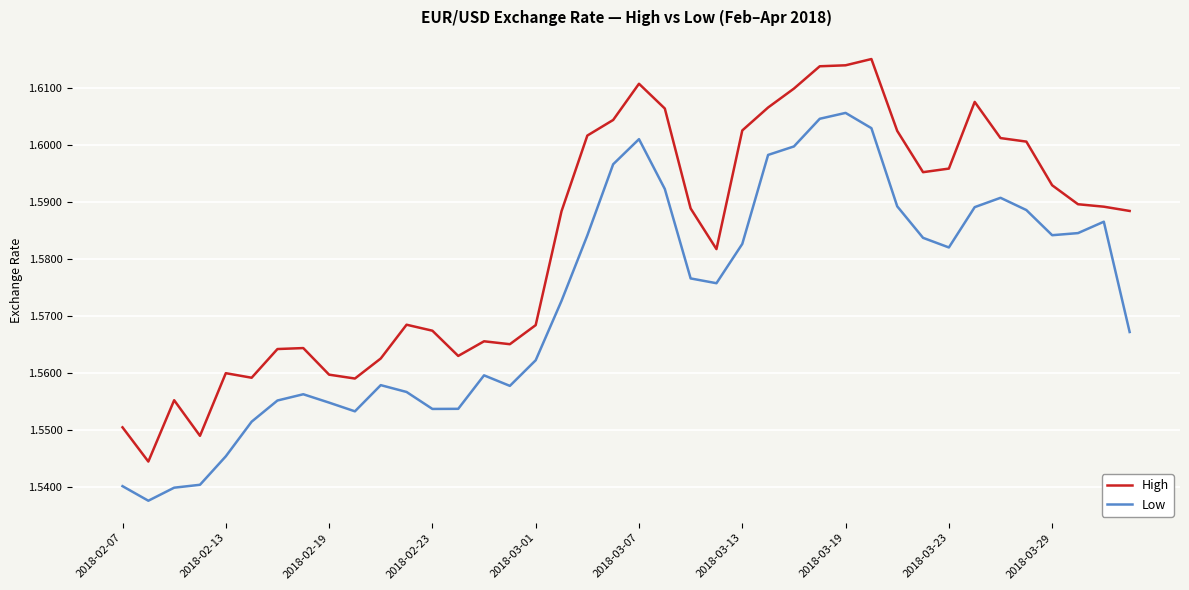

What are all the series names shown in the legend?

High, Low